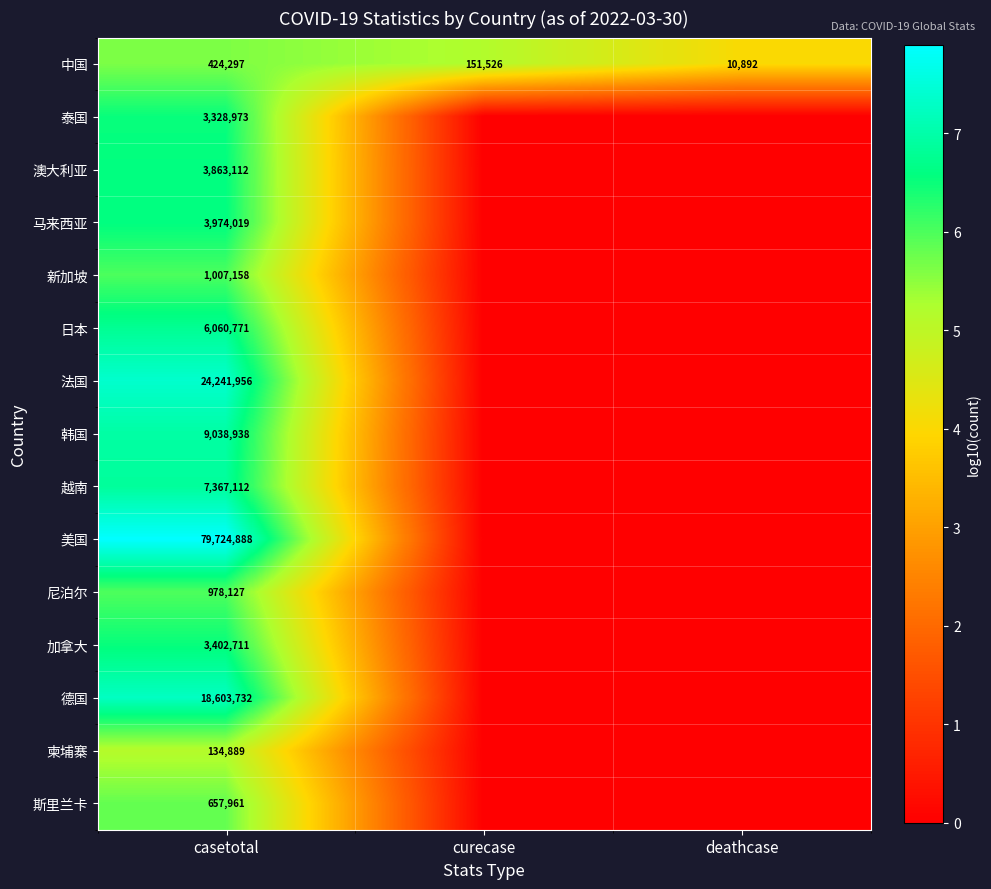

True or false: 新加坡 has a value of 1007158 at casetotal.

True